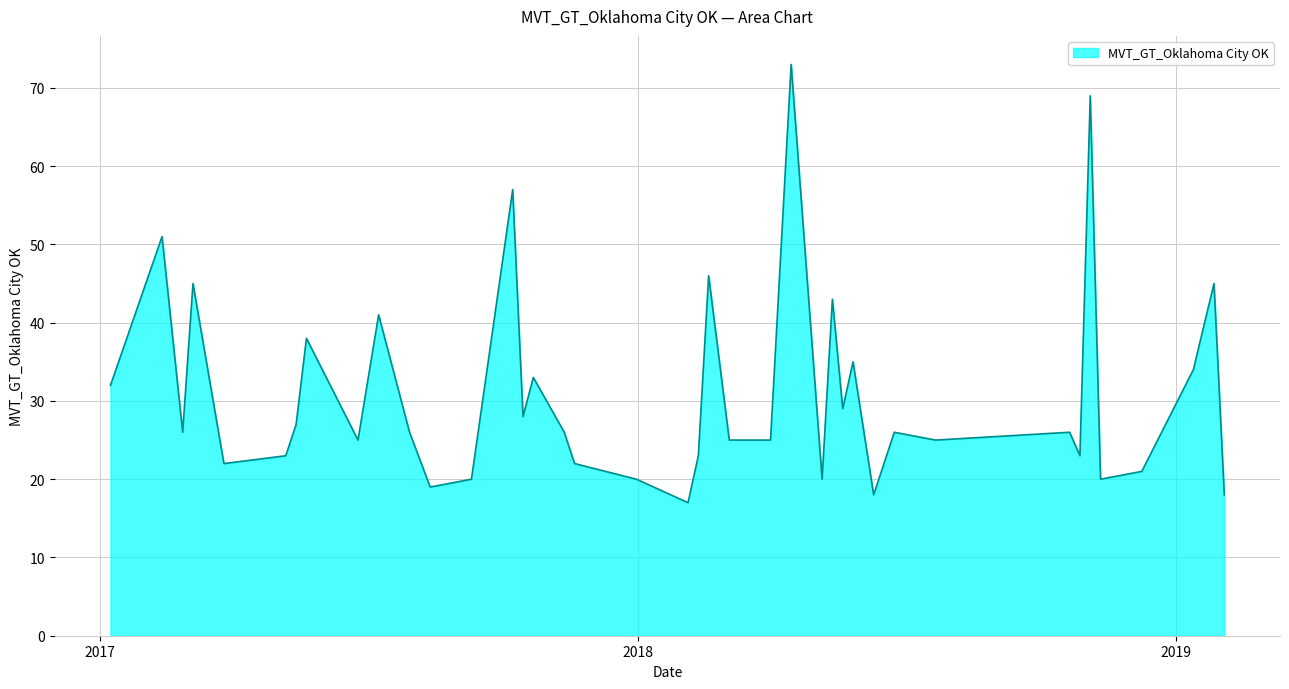

What is the greatest value displayed?

73